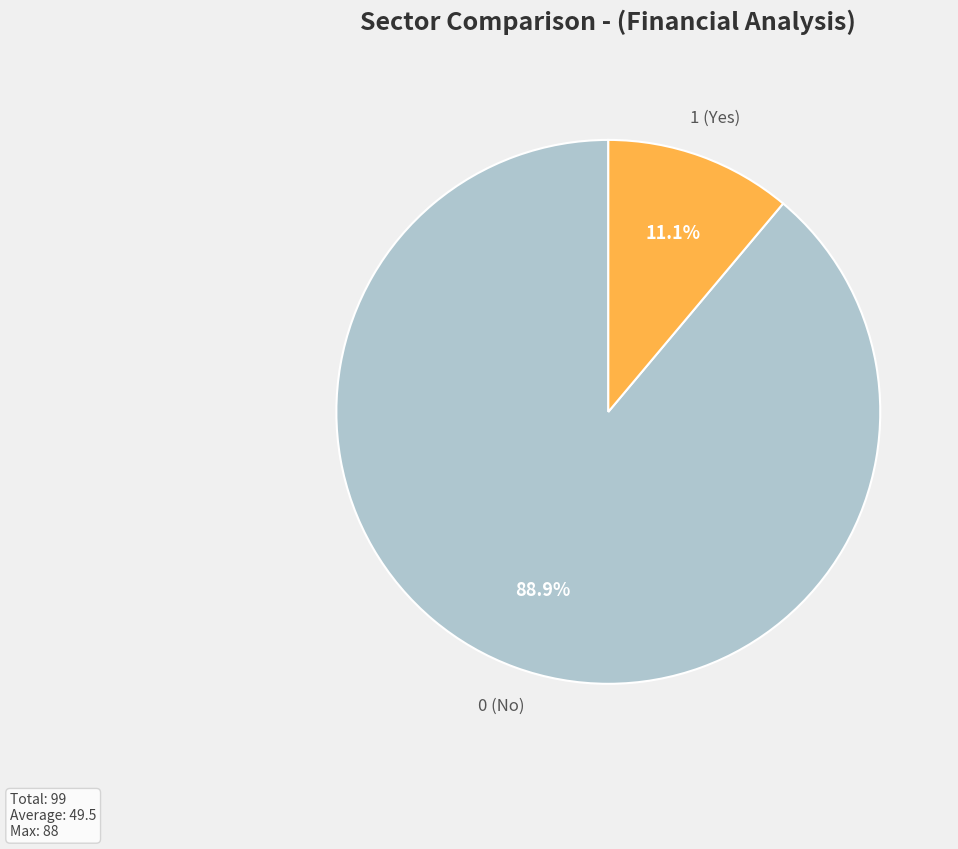

Does any single category account for the majority?

Yes